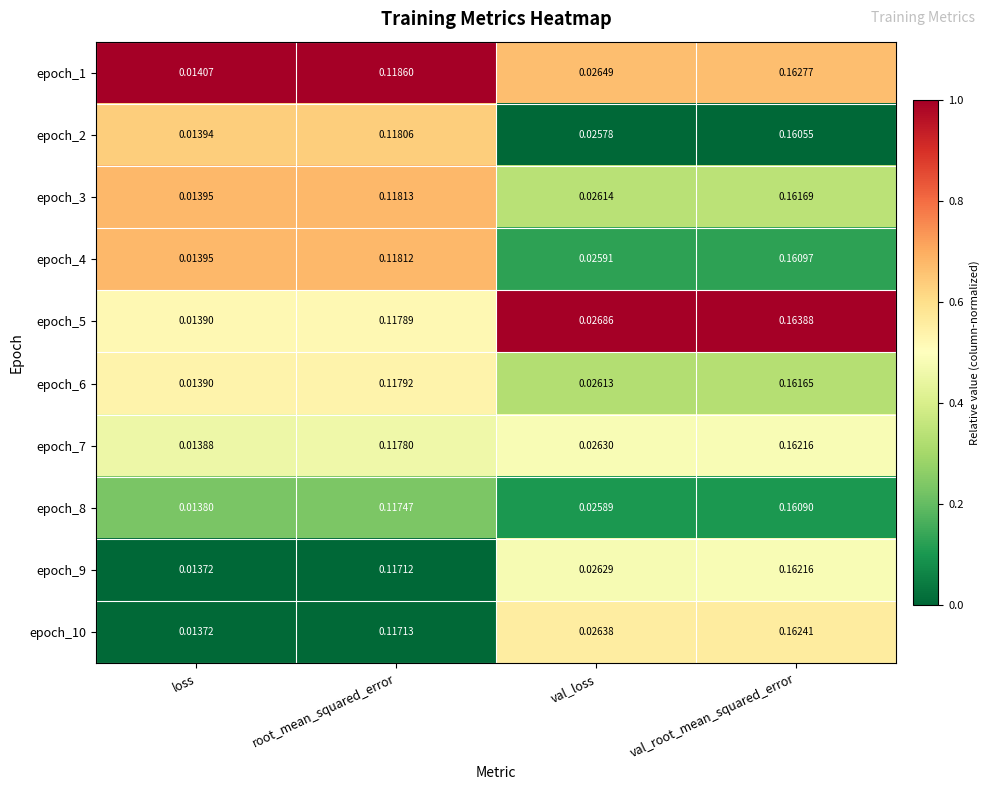

Where is epoch_2 nearest to the value 0?

loss